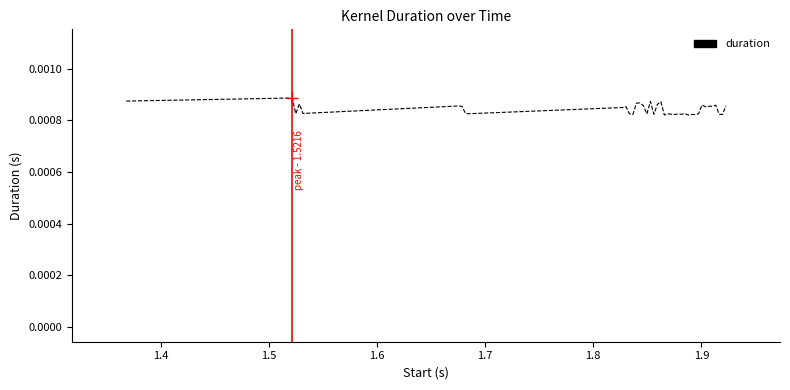

Is this an area chart (filled region under the line)?

No